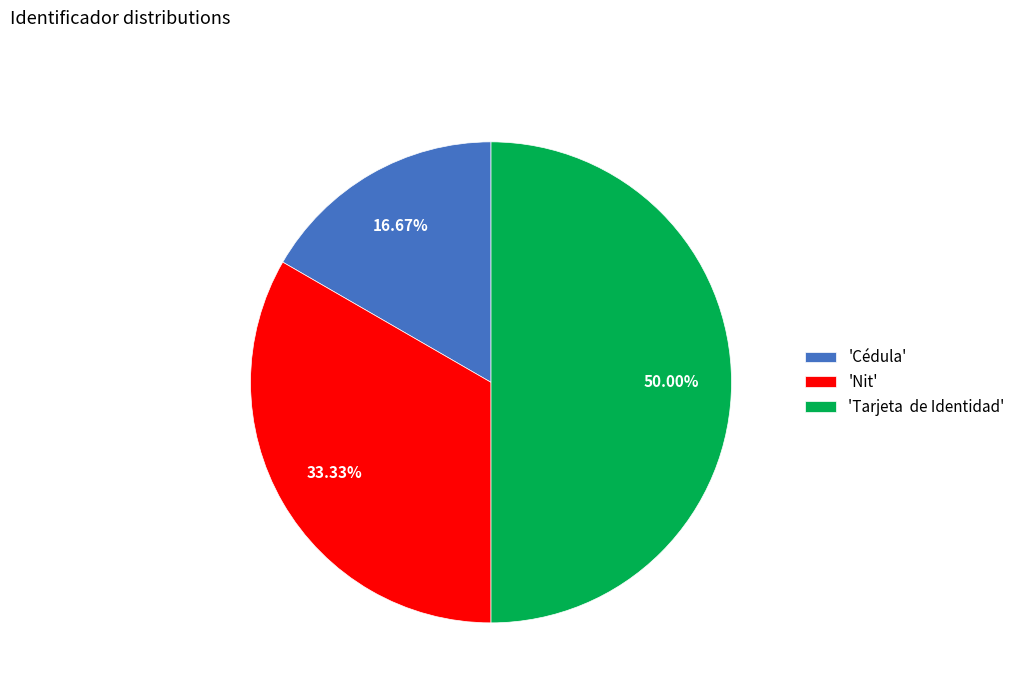

Do 'Nit' and 'Tarjeta de Identidad' together represent more than half of the pie?

Yes